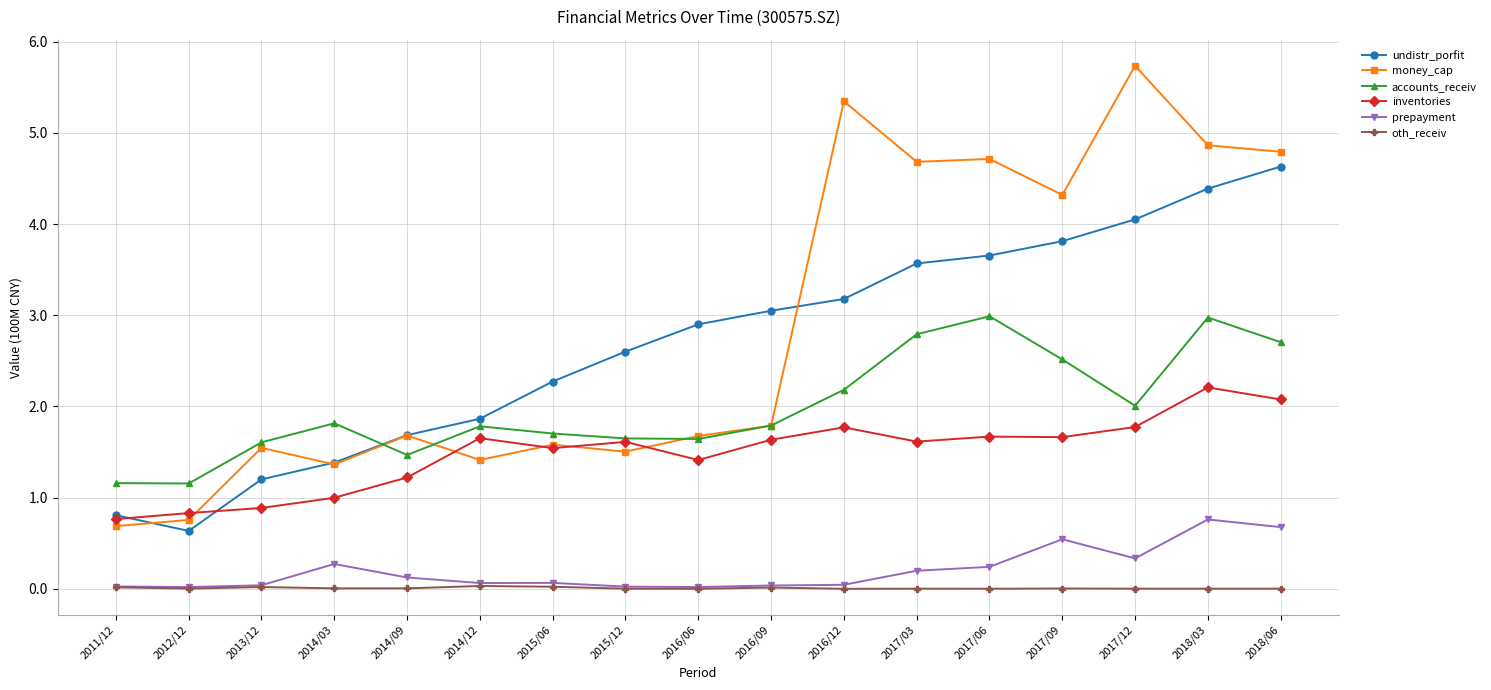

True or false: inventories has more than 2 points higher than both neighbors.

True